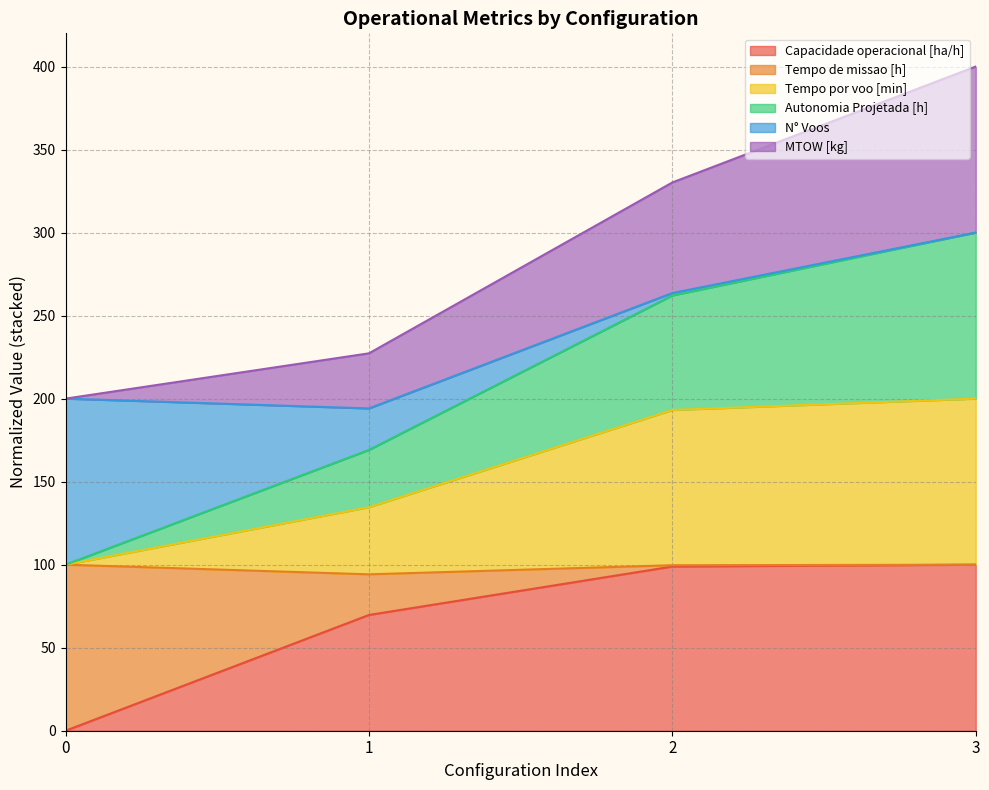

Which series has the widest spread of values?

Autonomia Projetada [h]